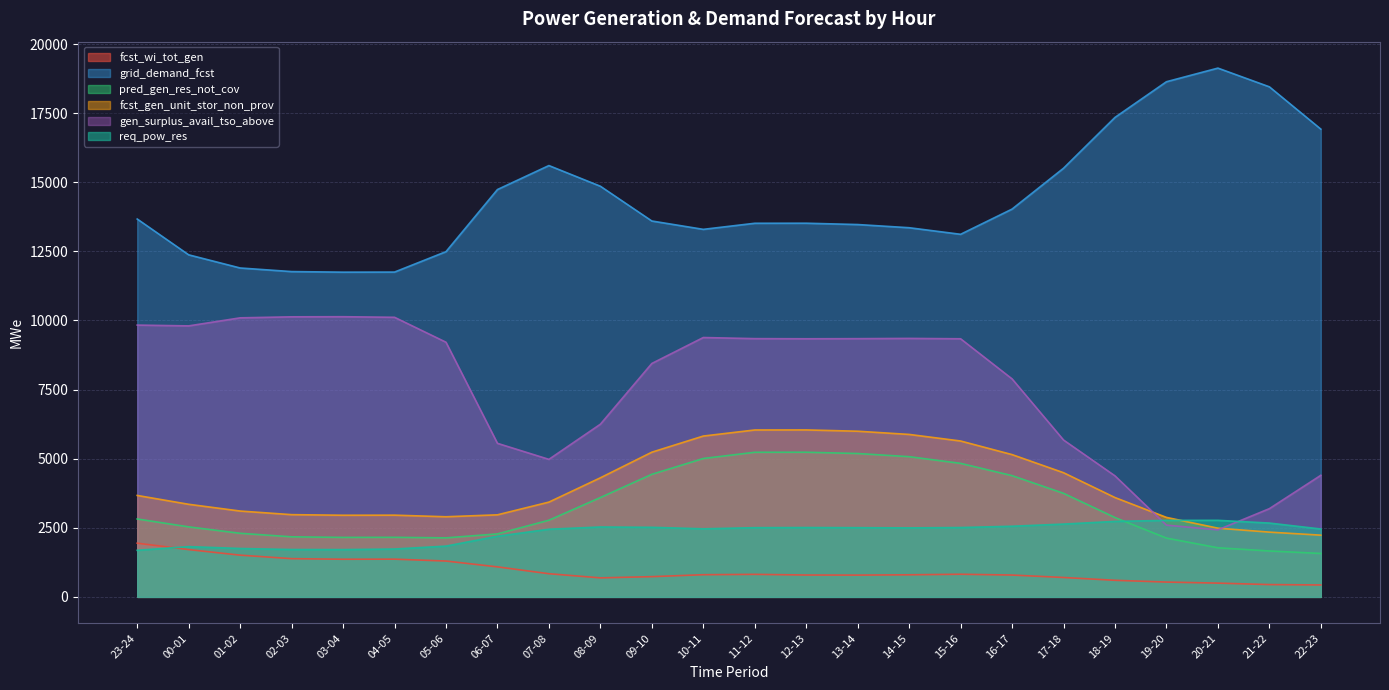

How many data points does each series have?

24